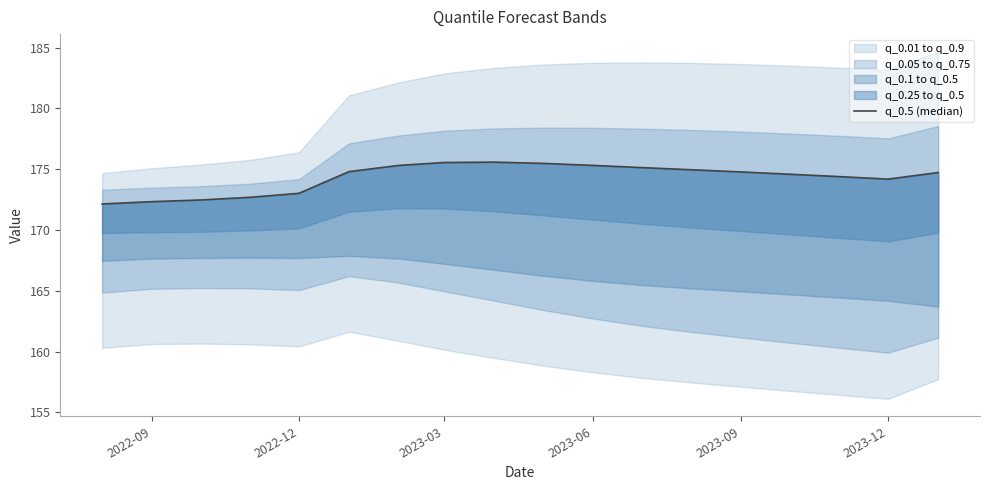

What is the value of the 18th point from the left?

174.7